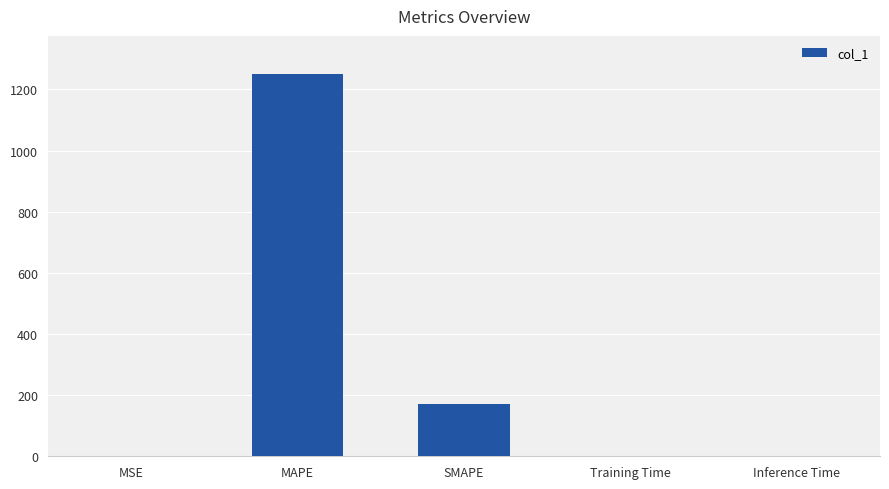

Between SMAPE and MSE, which is larger?

SMAPE